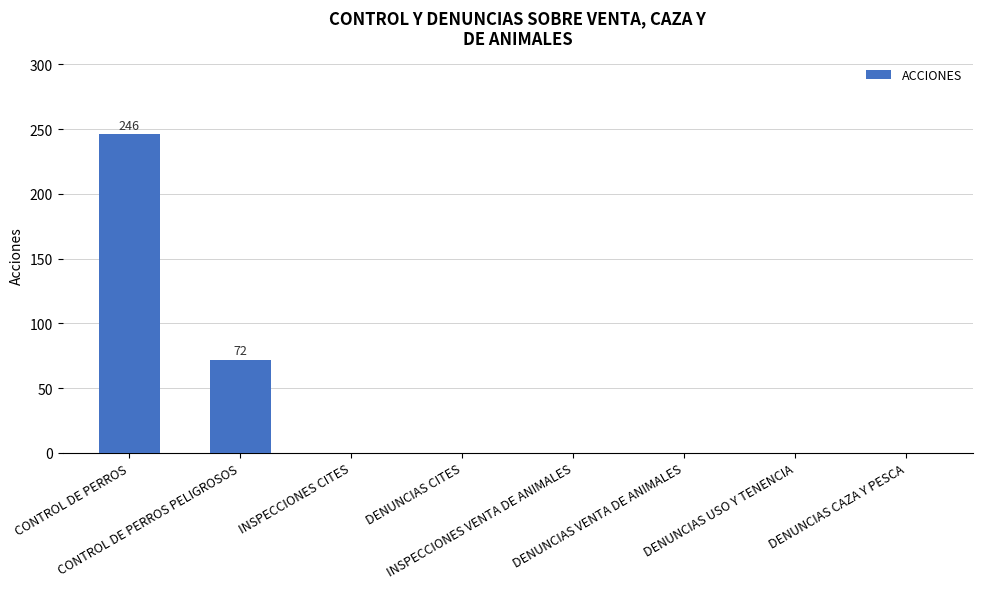

True or false: the data shows -138 at DENUNCIAS VENTA DE ANIMALES.

False